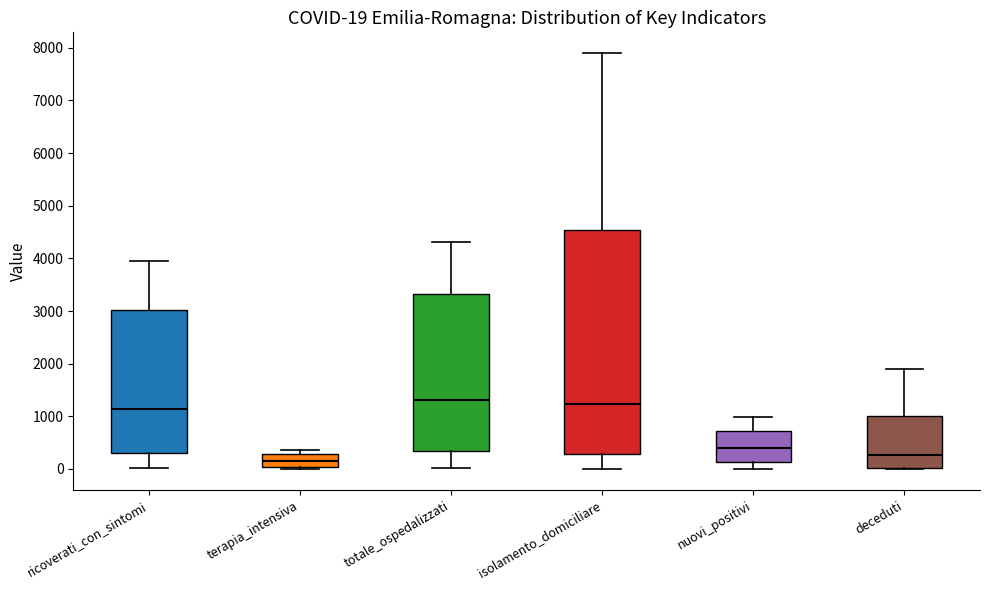

Comparing the boxes themselves (not the whiskers), which one is the tallest?

isolamento_domiciliare